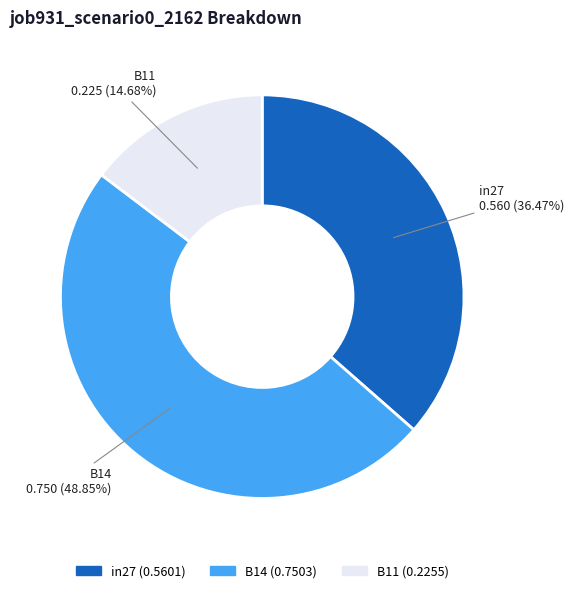

To the nearest percent, what is the difference between the largest and smallest slice percentages?

34%